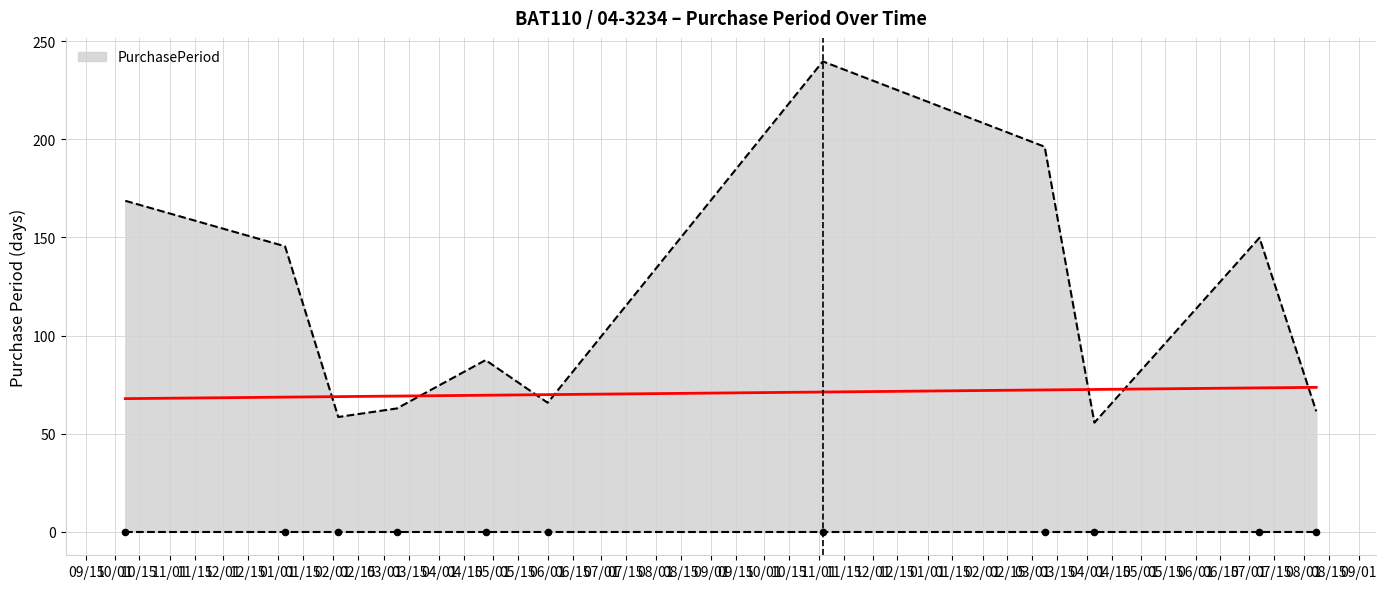

Which has a higher value, 2015-10-07 or 2017-08-08?

2015-10-07